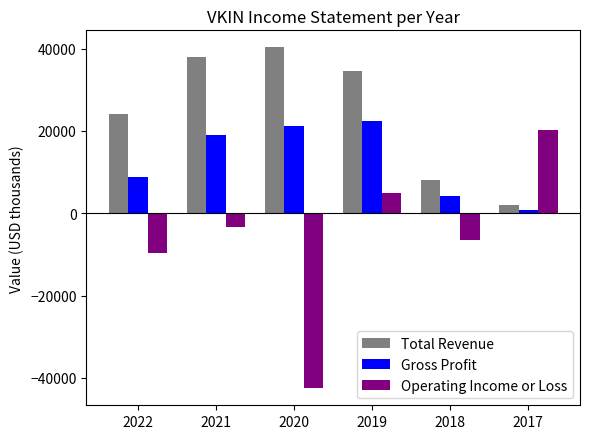

The Gross Profit series shows 4100 at 2018. True or false?

True